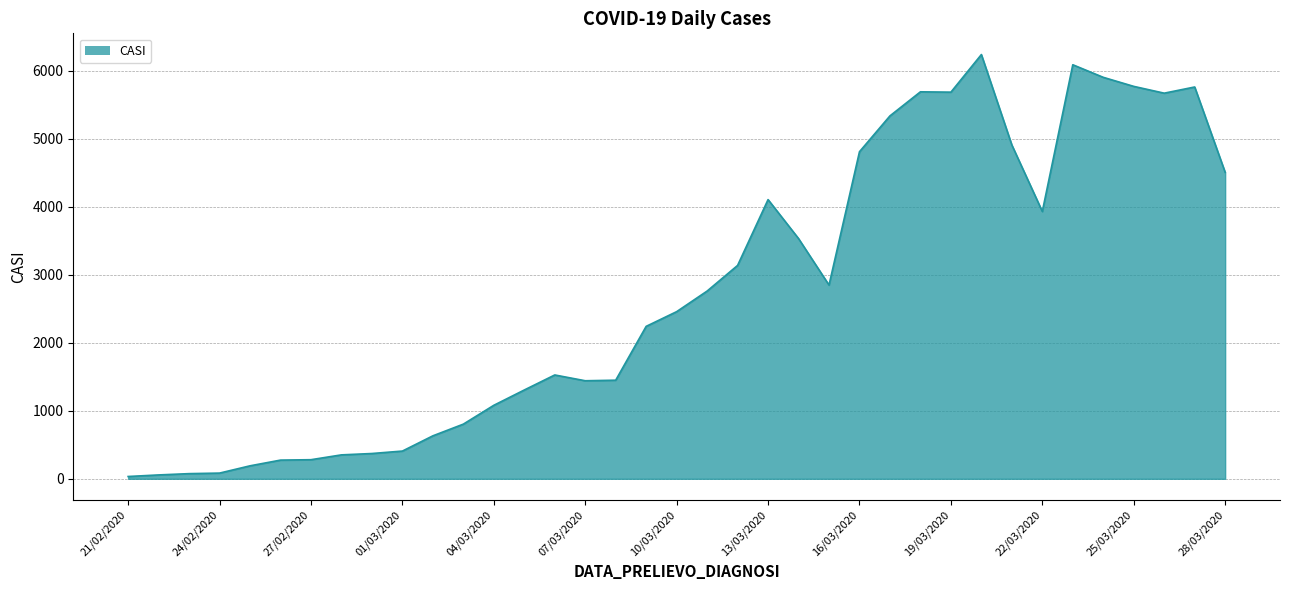

What is the maximum value shown in the chart?

6239